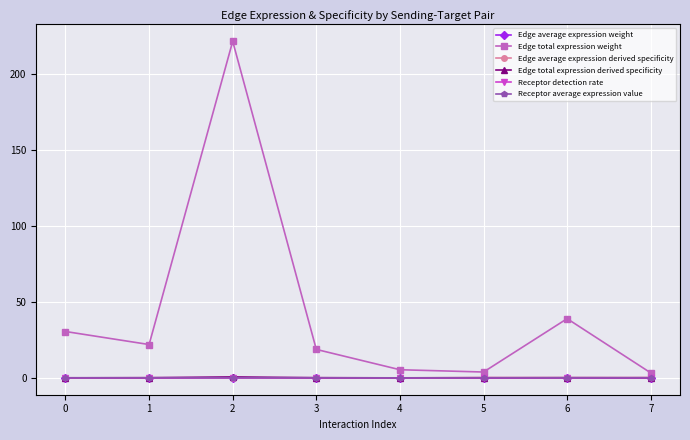

How many lines are shown in the chart?

6